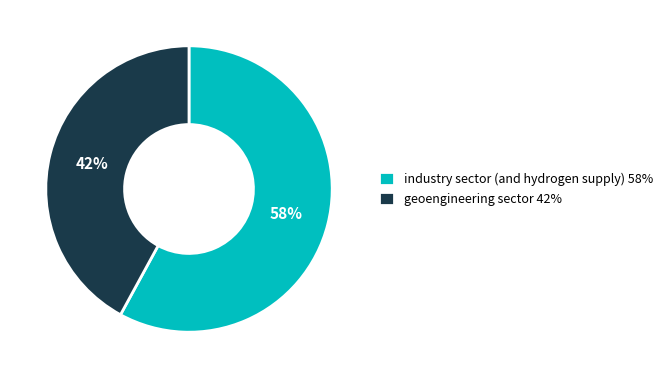

Do industry sector (and hydrogen supply) 58% and geoengineering sector 42% together represent more than half of the pie?

Yes